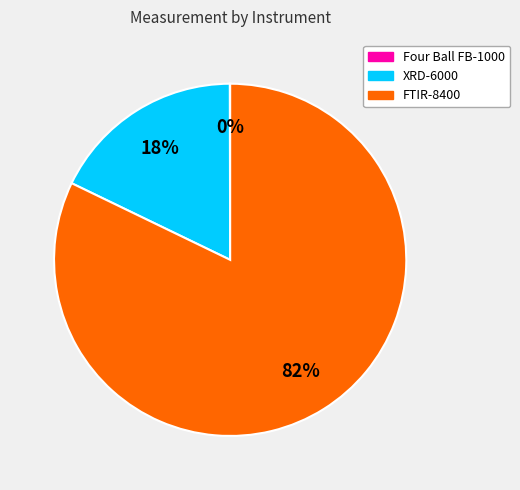

To the nearest percent, what percentage of the pie is FTIR-8400?

82%